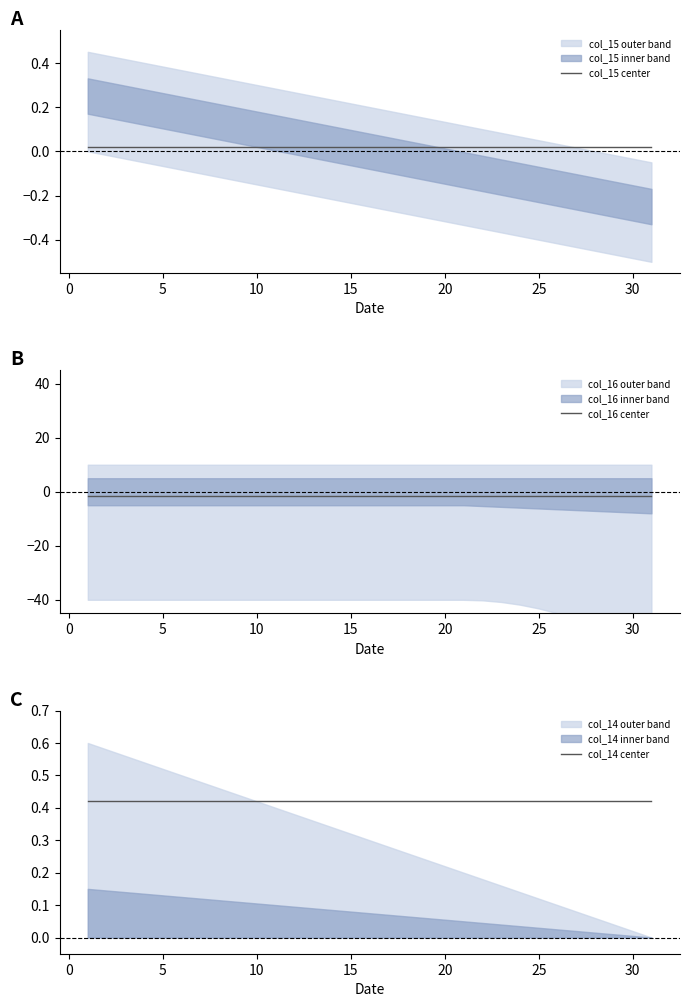

What is the total value across all series at 25?

-1.1